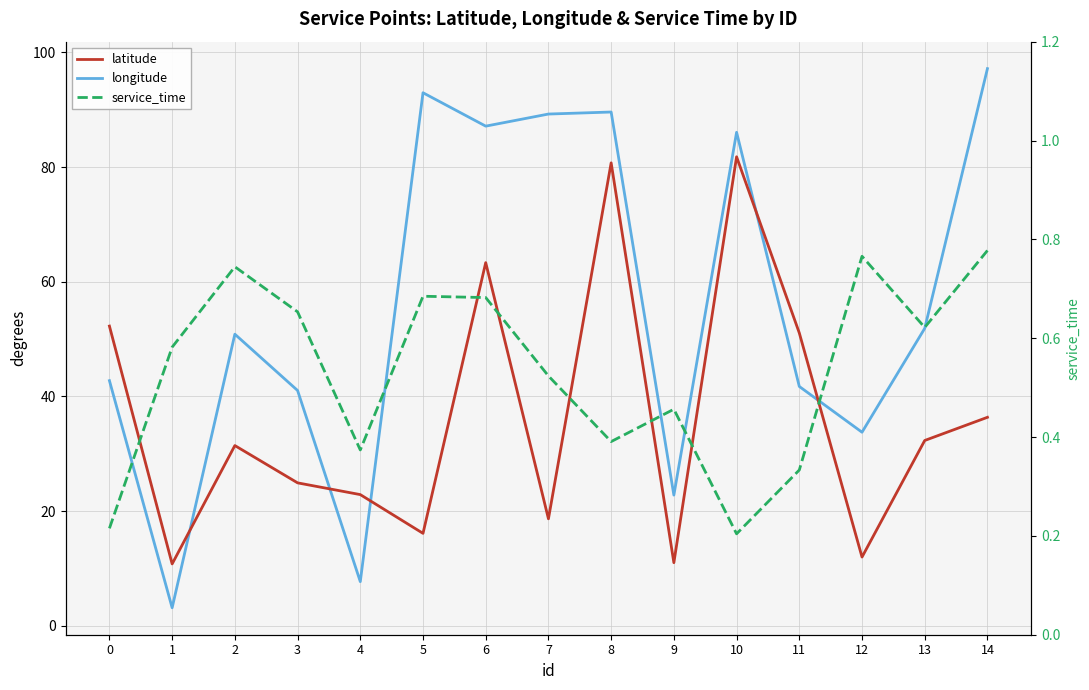

Does the chart have visible grid lines?

Yes